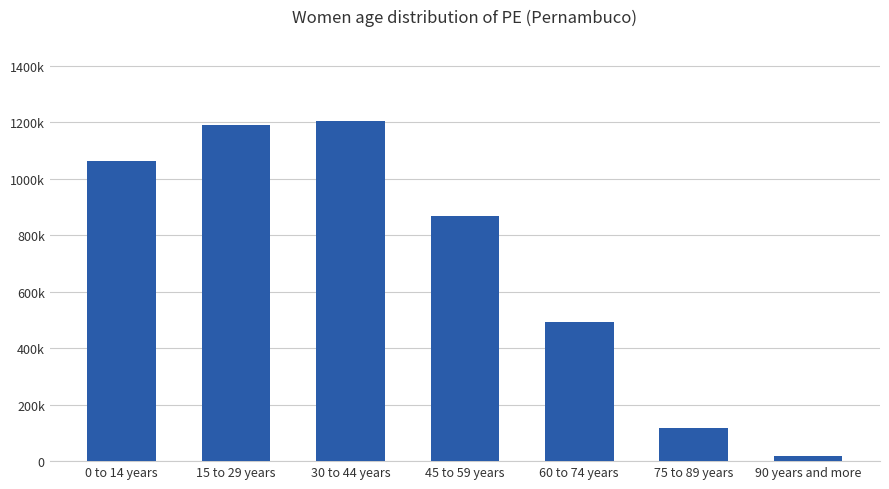

What is the maximum value shown in the chart?

1203642